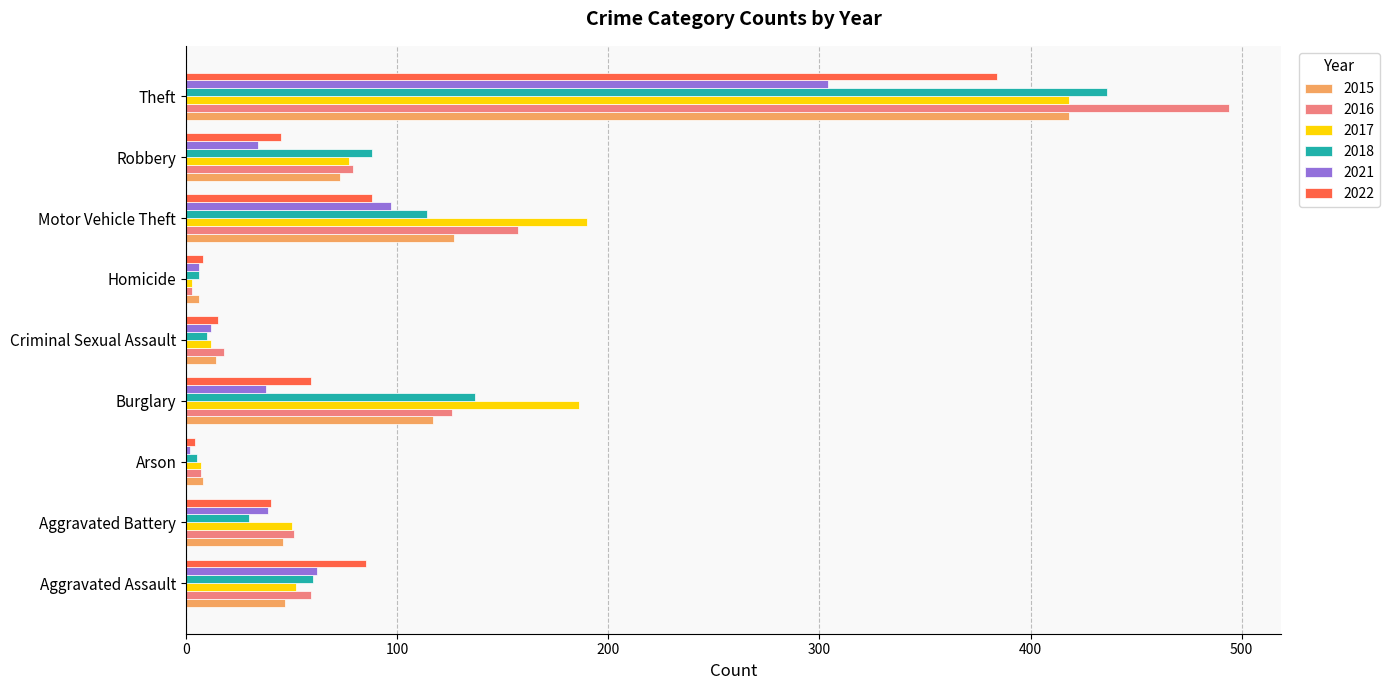

What is the total value across all series at Arson?

33